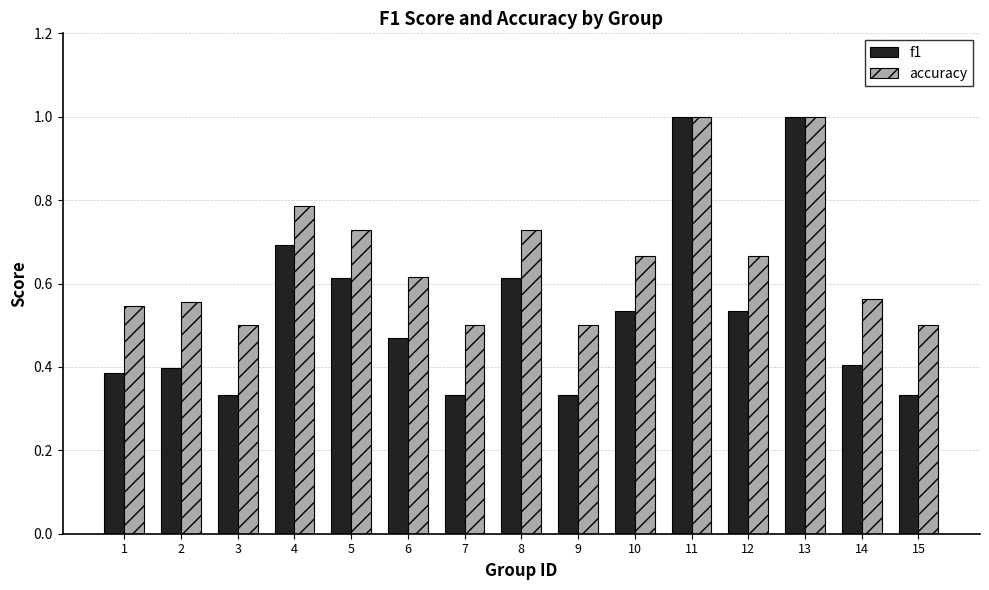

What is the highest value of the accuracy series?

1.0